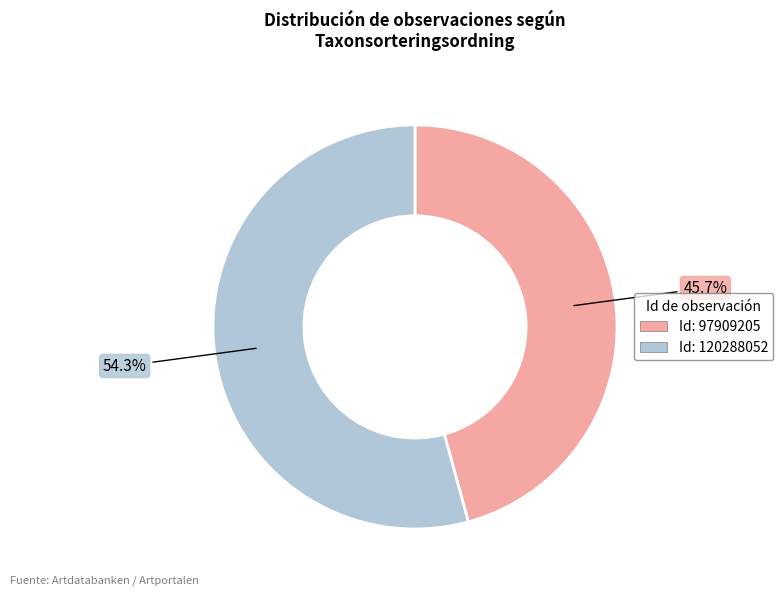

How many slices are in this pie chart?

2